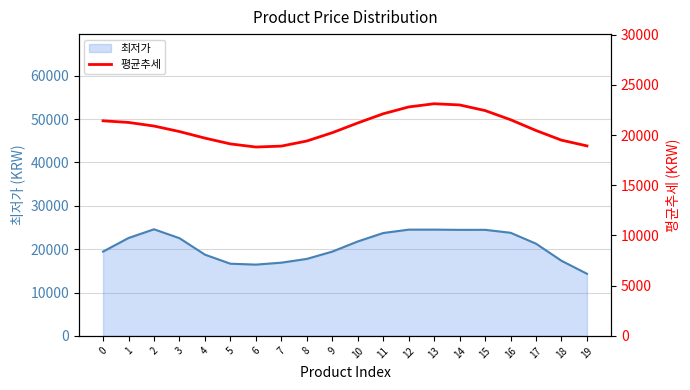

Is it true that the value at 7 is 27583?

False